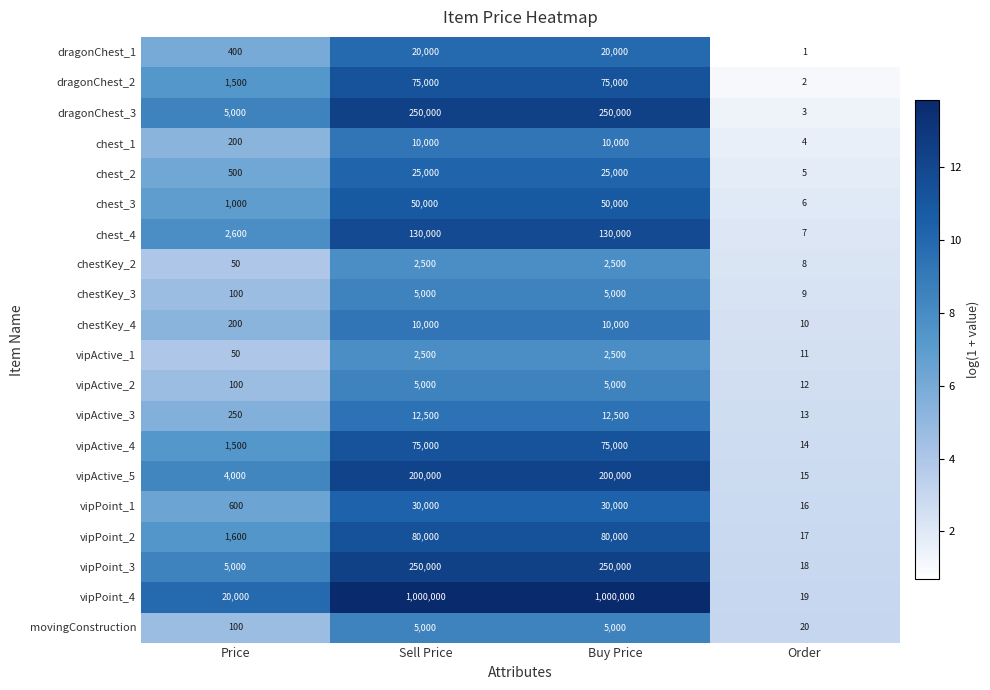

Rank the series at Order from highest to lowest value.

movingConstruction, vipPoint_4, vipPoint_3, vipPoint_2, vipPoint_1, vipActive_5, vipActive_4, vipActive_3, vipActive_2, vipActive_1, chestKey_4, chestKey_3, chestKey_2, chest_4, chest_3, chest_2, chest_1, dragonChest_3, dragonChest_2, dragonChest_1